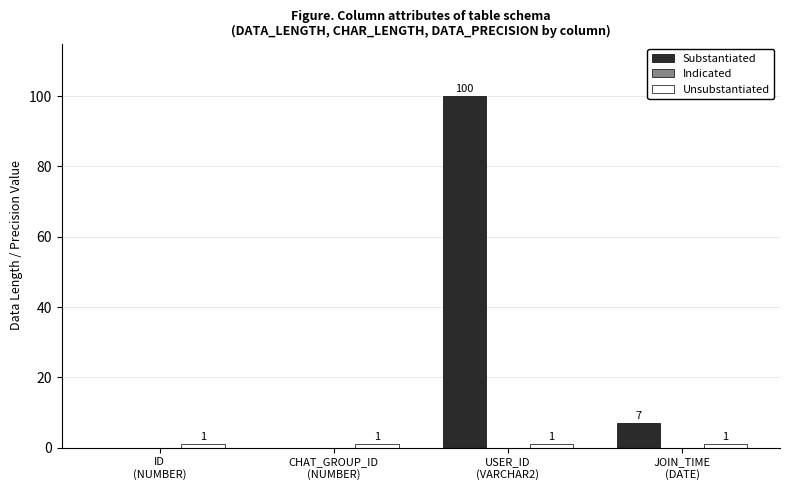

The Substantiated series shows 0 at ID
(NUMBER). True or false?

True